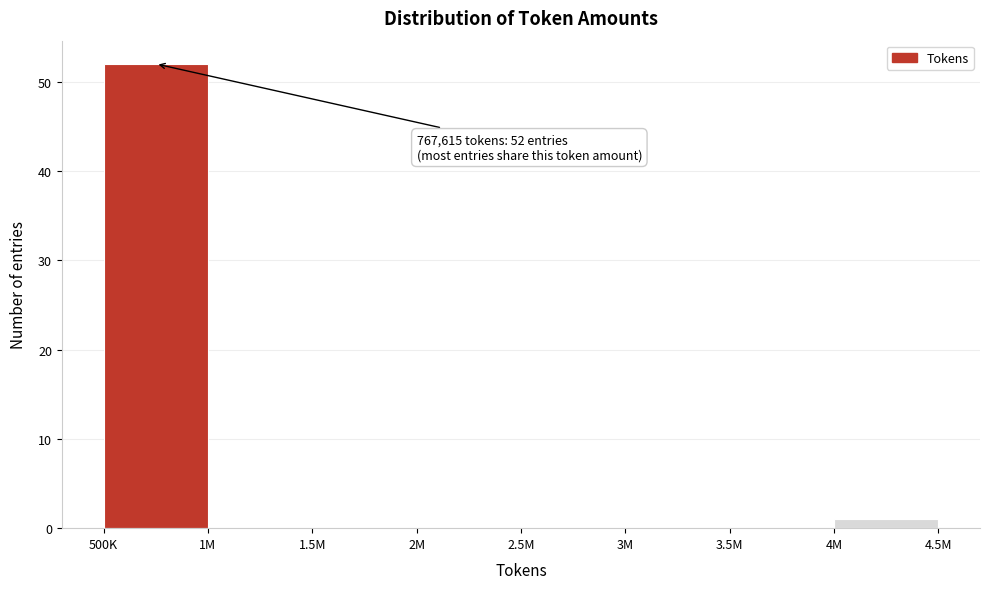

Reading left to right, list all the values displayed in this chart.

500K=52	1M=0	1.5M=0	2M=0	2.5M=0	3M=0	3.5M=0	4M=1